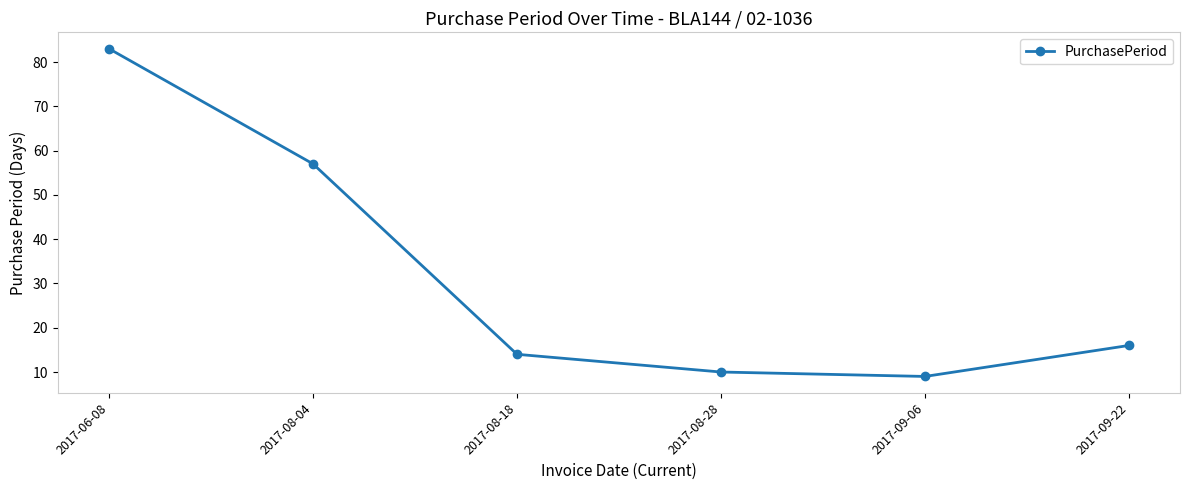

The chart shows a value of 3 at 2017-08-18. True or false?

False